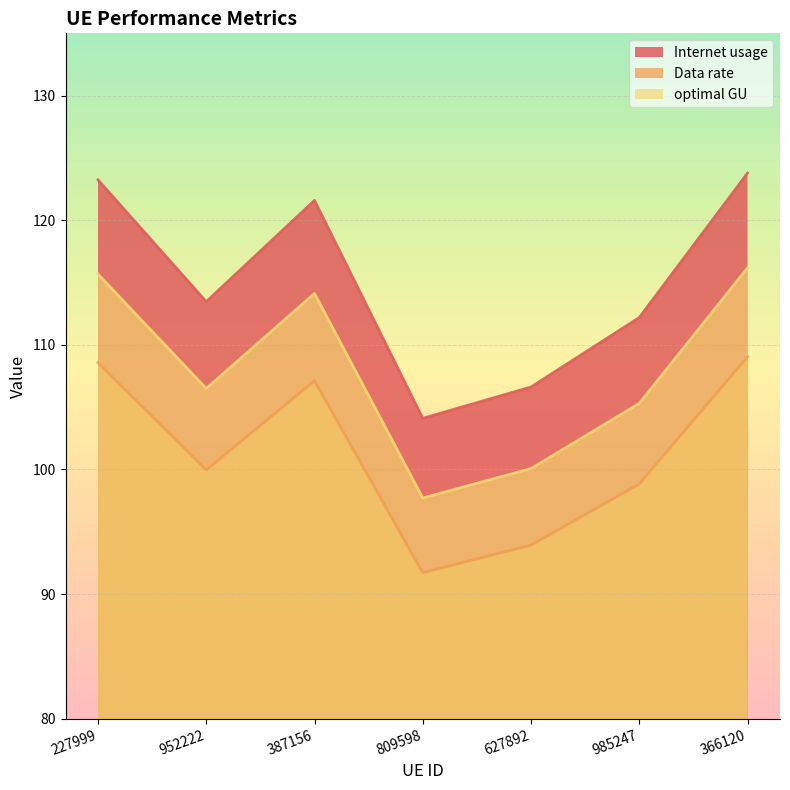

At how many categories does at least one series exceed 114?

3